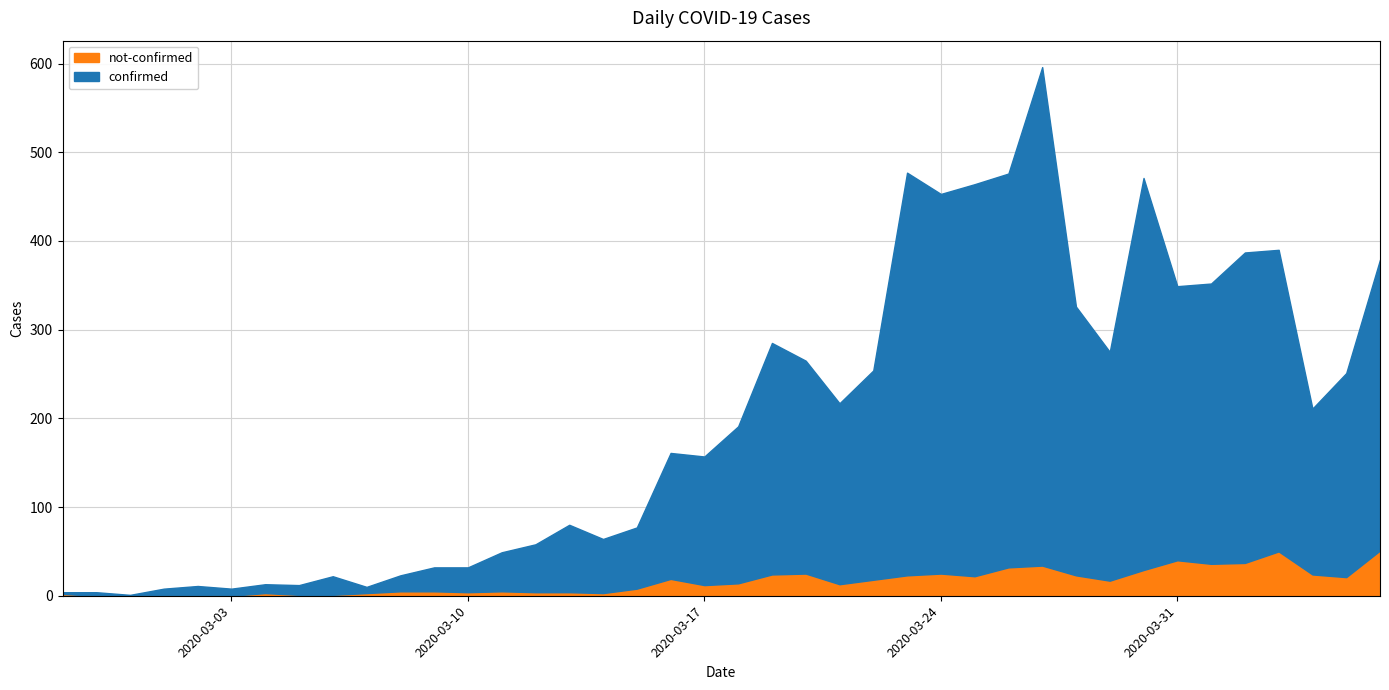

List the labels in order of not-confirmed value, largest first.

2020-04-06, 2020-04-03, 2020-03-31, 2020-04-02, 2020-04-01, 2020-03-27, 2020-03-26, 2020-03-30, 2020-03-20, 2020-03-24, 2020-03-19, 2020-04-04, 2020-03-23, 2020-03-28, 2020-03-25, 2020-04-05, 2020-03-16, 2020-03-22, 2020-03-29, 2020-03-18, 2020-03-21, 2020-03-17, 2020-03-15, 2020-03-08, 2020-03-09, 2020-03-11, 2020-03-10, 2020-03-12, 2020-03-13, 2020-03-04, 2020-03-07, 2020-03-14, 2020-02-27, 2020-03-01, 2020-03-02, 2020-03-05, 2020-03-06, 2020-02-28, 2020-02-29, 2020-03-03